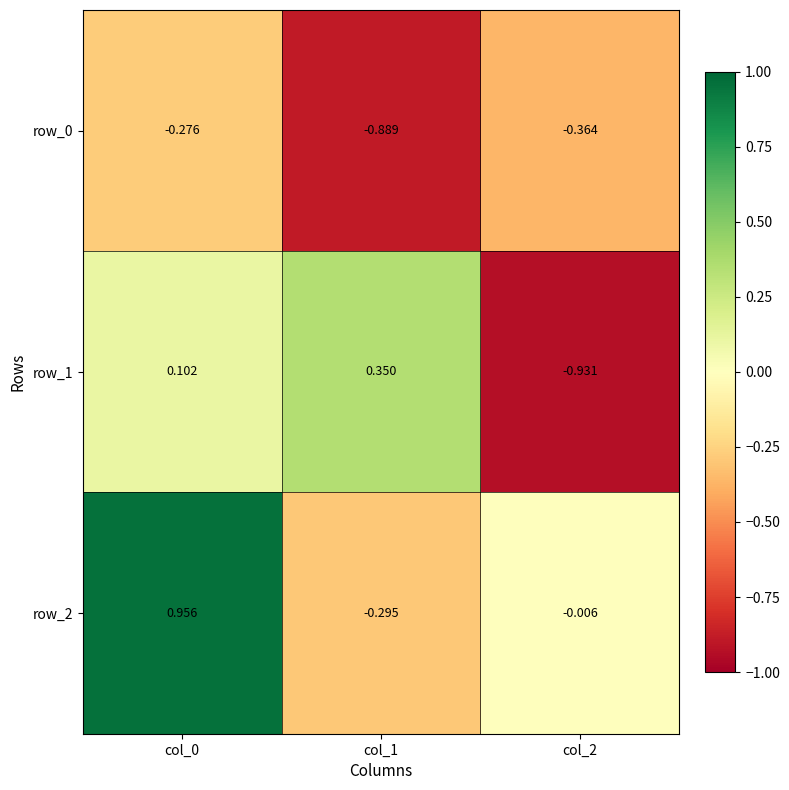

Is the value of row_2 at col_1 greater than the value of row_1 at col_0?

No